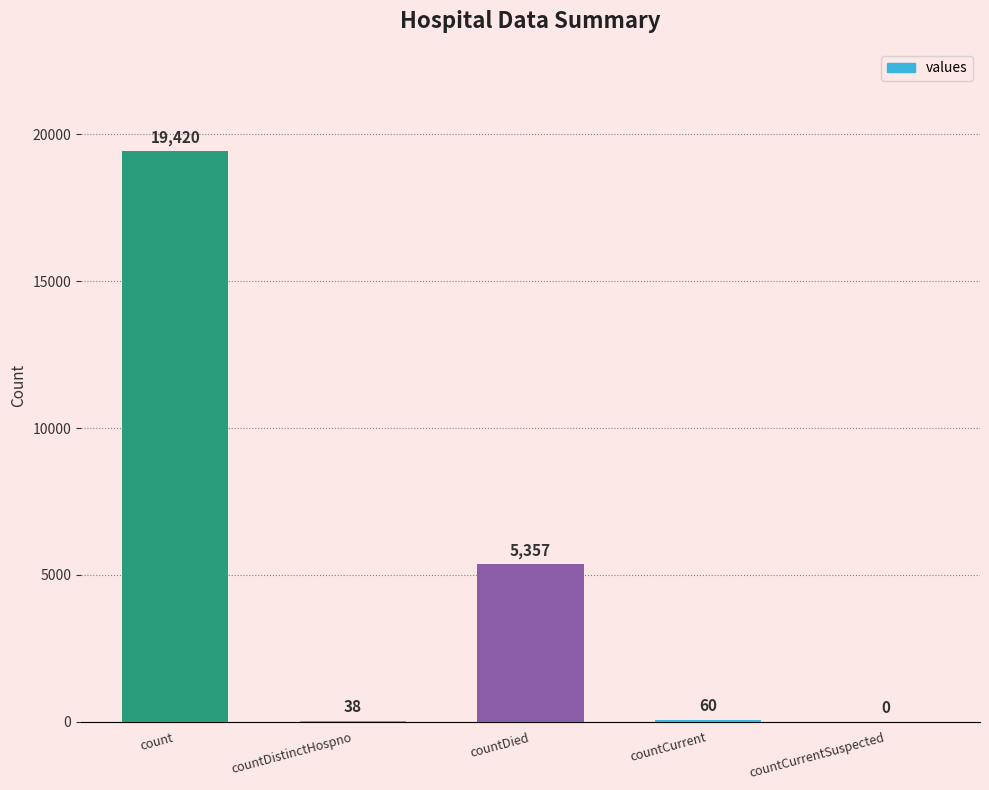

What is the sum of the values at countDistinctHospno and countDied?

5395